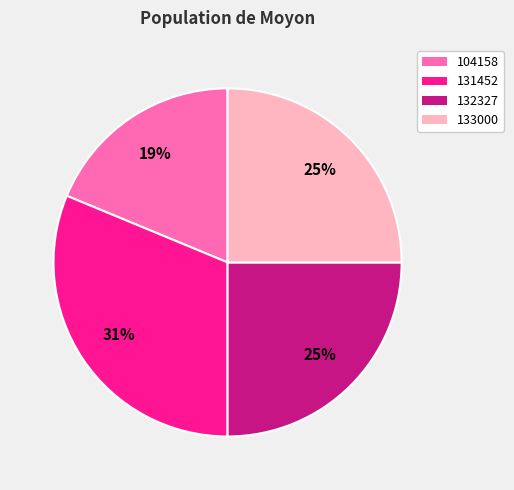

To the nearest percent, what portion does 133000 represent?

25%